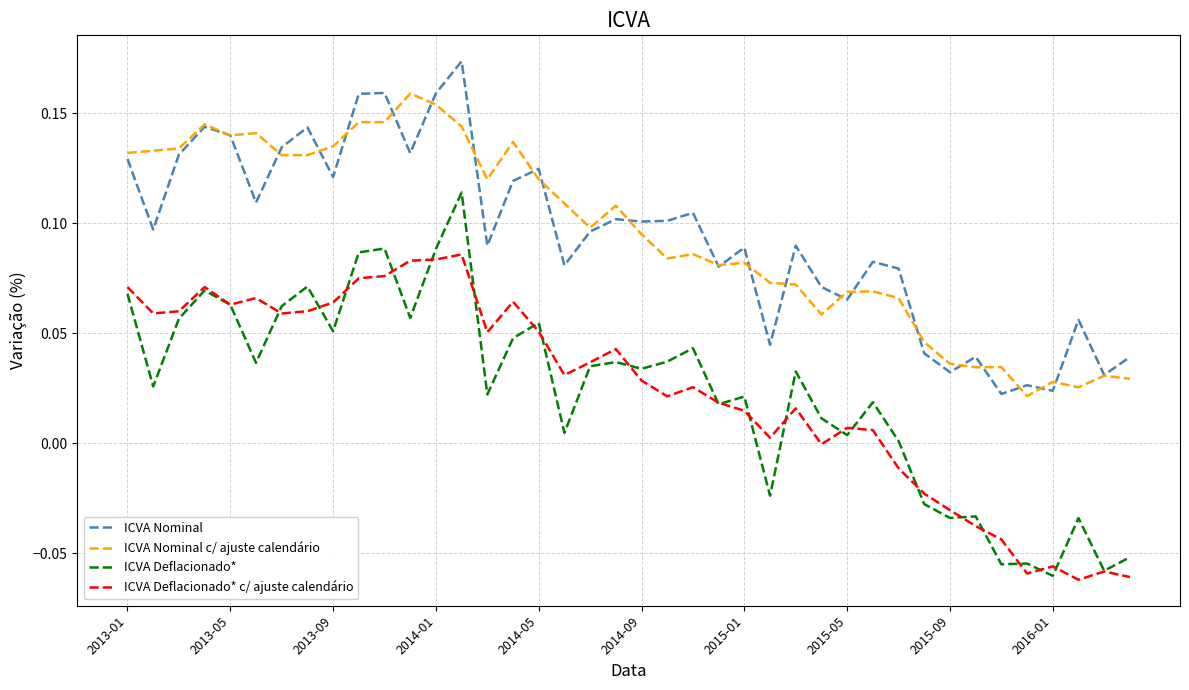

True or false: ICVA Nominal and ICVA Deflacionado* cross at least once.

False